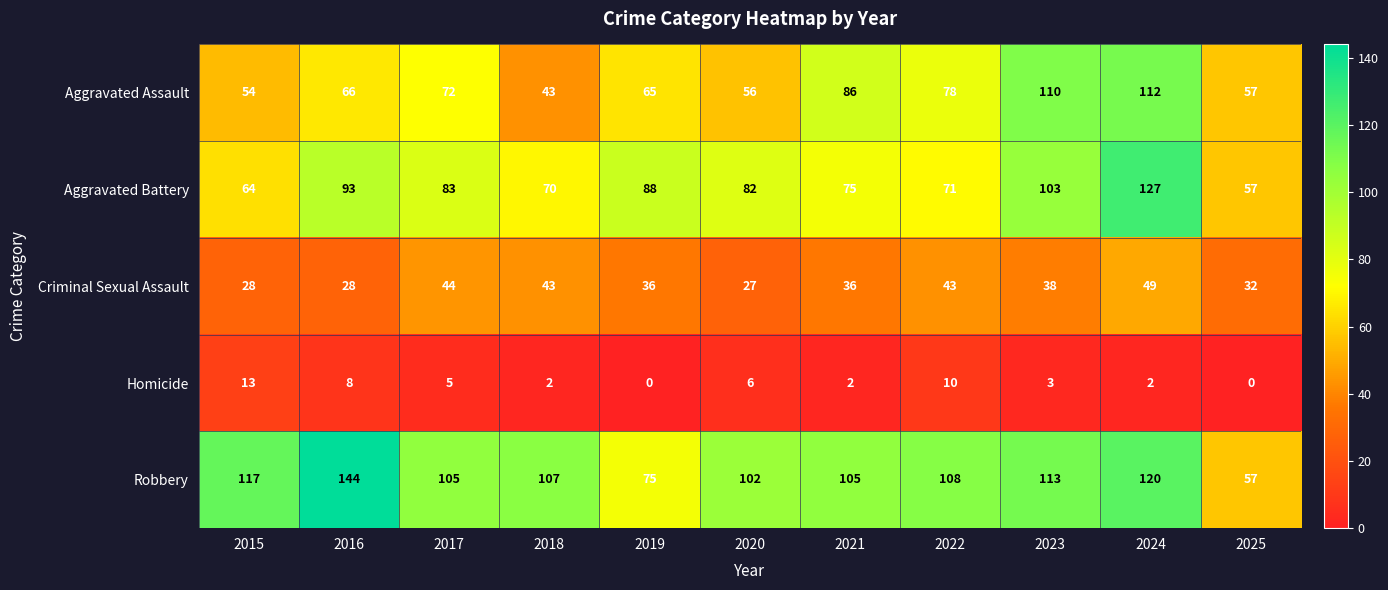

What is the spread (max minus min) of values at 2023?

110